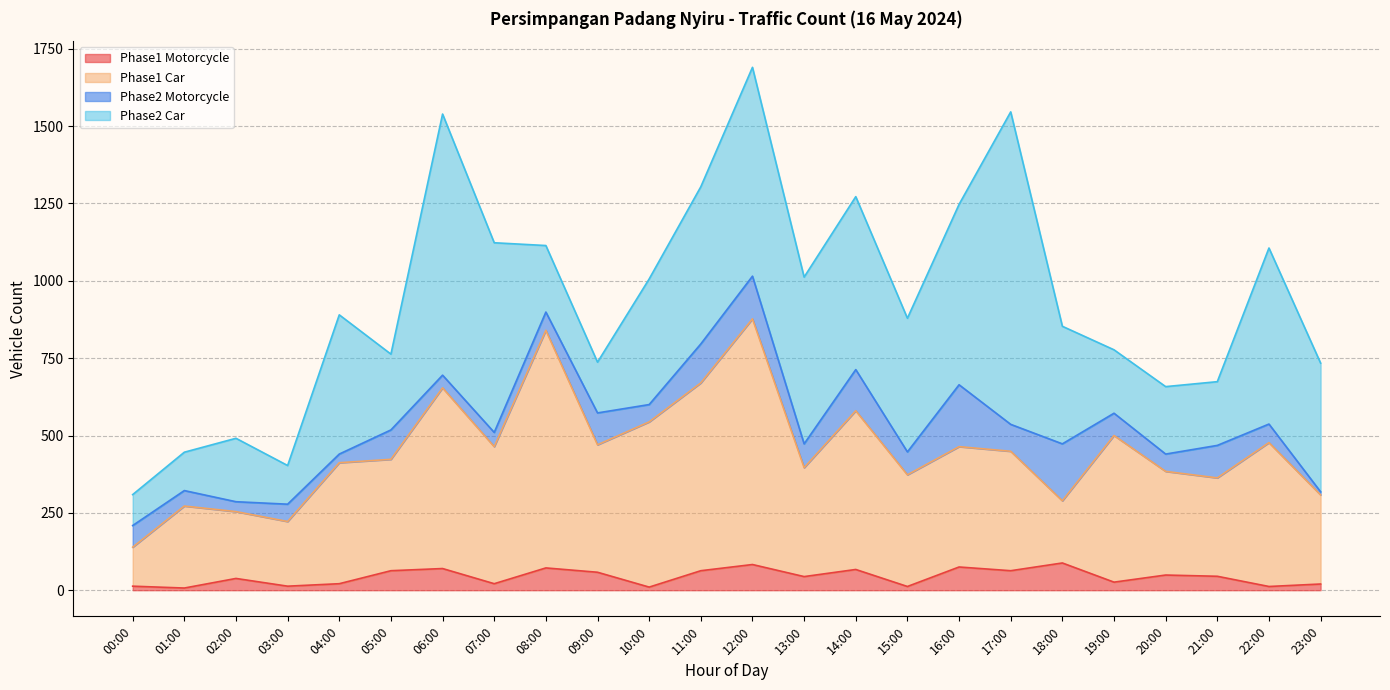

How many data points in Phase1 Car are less than 449?

12